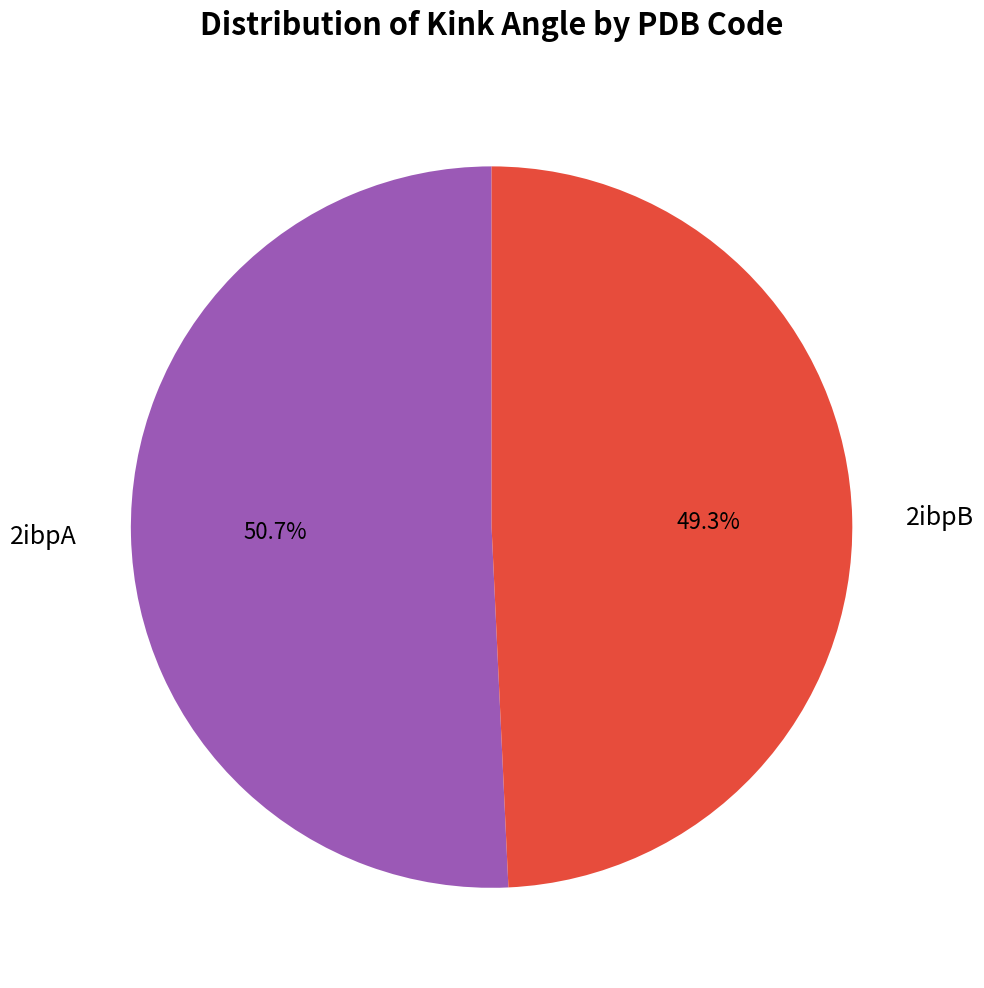

Is it true that 2ibpA is 41% of the pie?

False